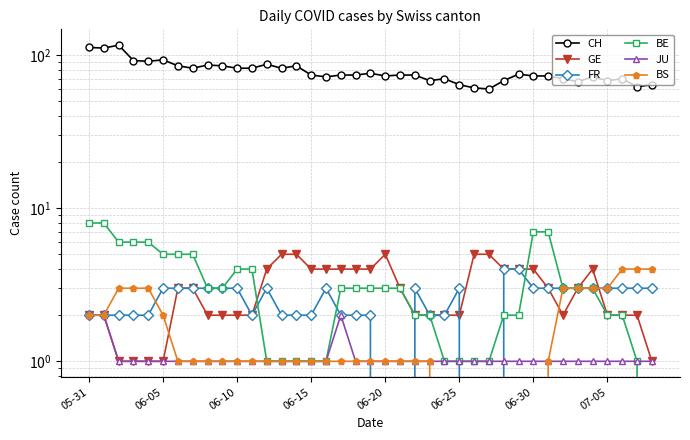

What are all the series names shown in the legend?

CH, GE, FR, BE, JU, BS